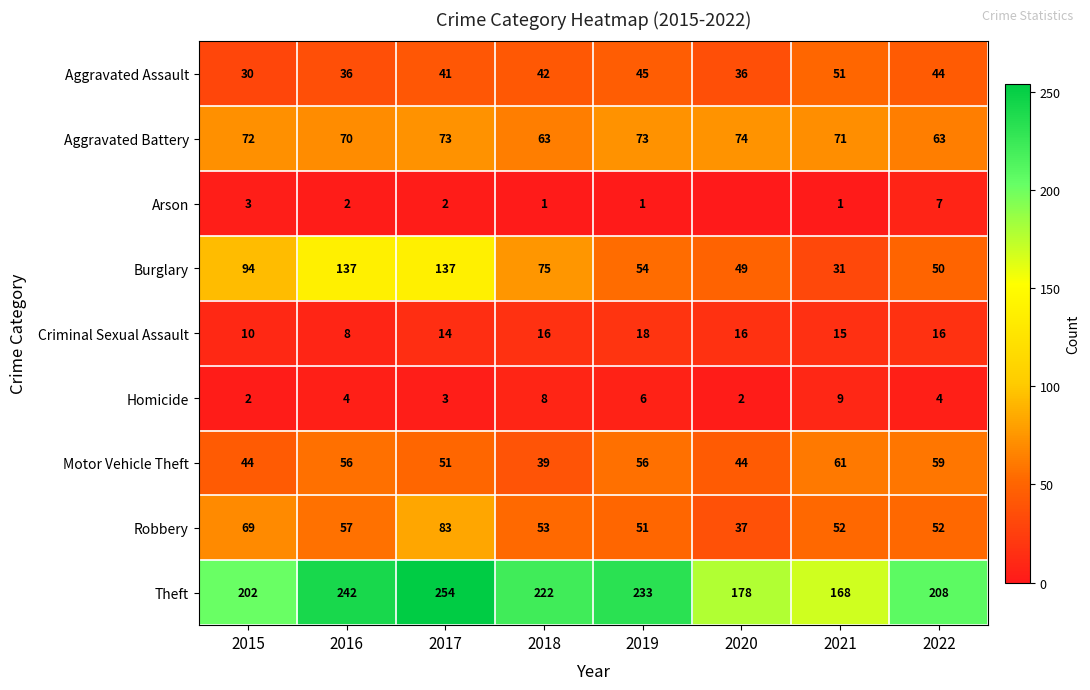

At which label does Theft first exceed 222?

2016